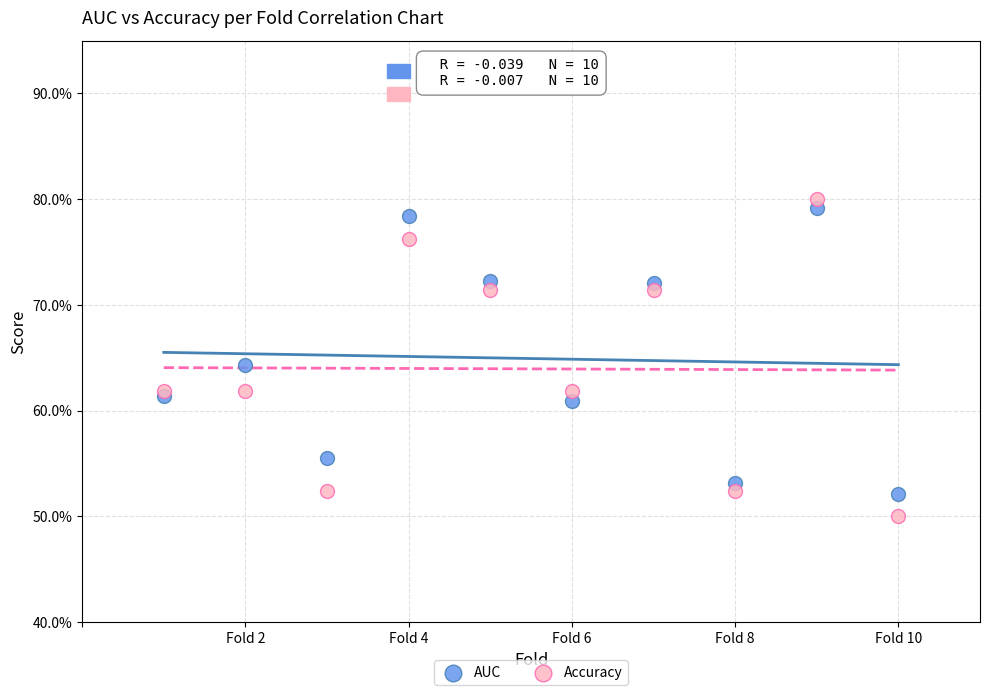

What are all the series names shown in the legend?

AUC, Accuracy